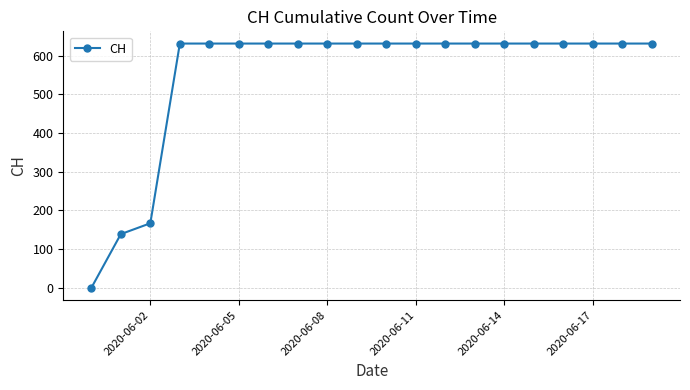

What is the maximum value shown in the chart?

631